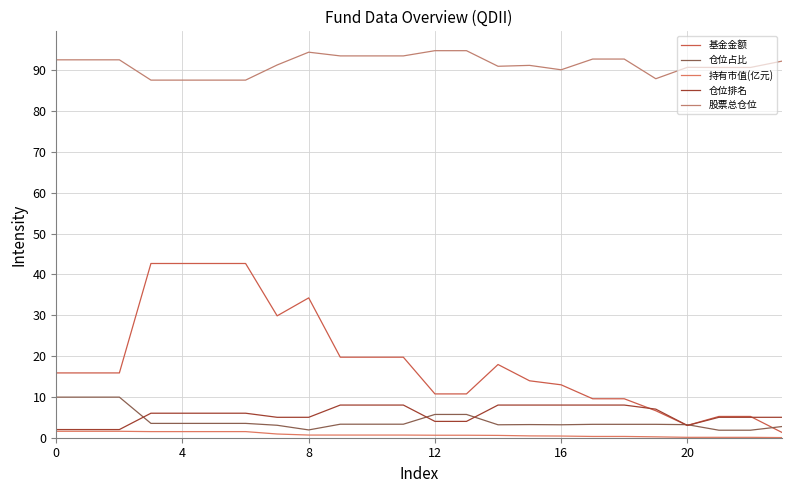

What are all the series names shown in the legend?

基金金额, 仓位占比, 持有市值(亿元), 仓位排名, 股票总仓位